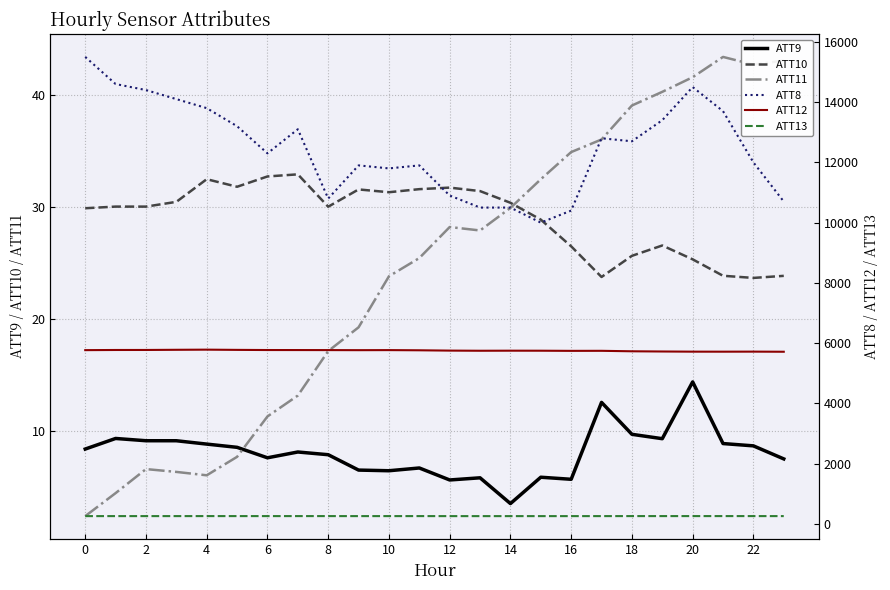

What is the approximate value of ATT9 at 14?

3.5